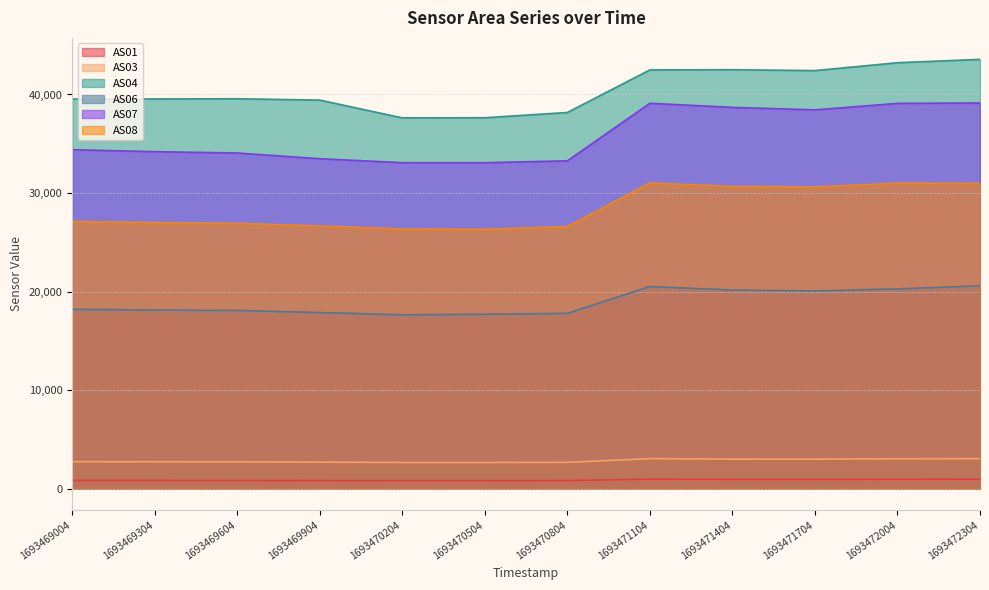

What is the value of the AS08 point at the 4th from the left?

26659